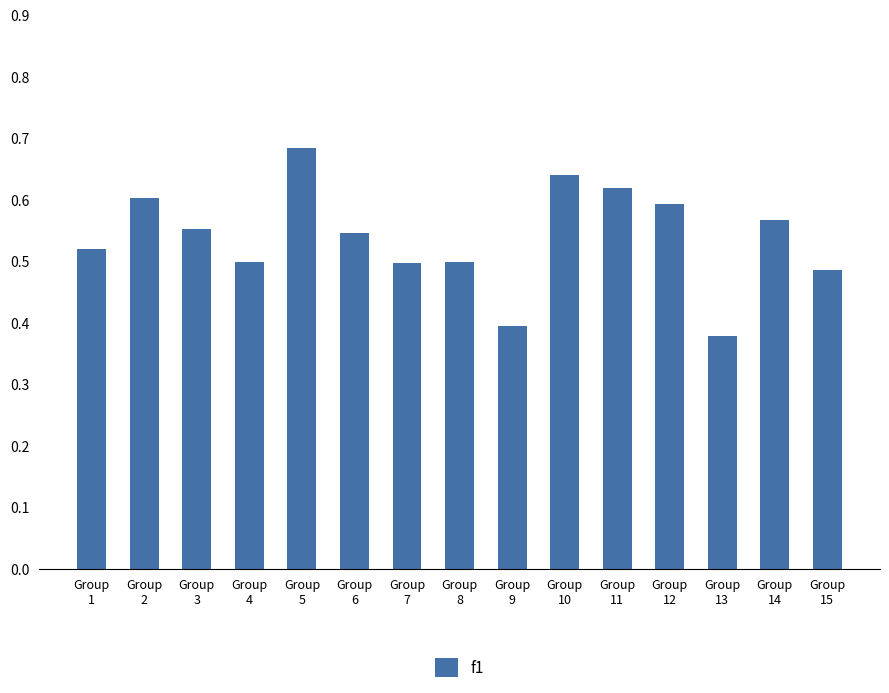

How many series are shown in this chart?

1